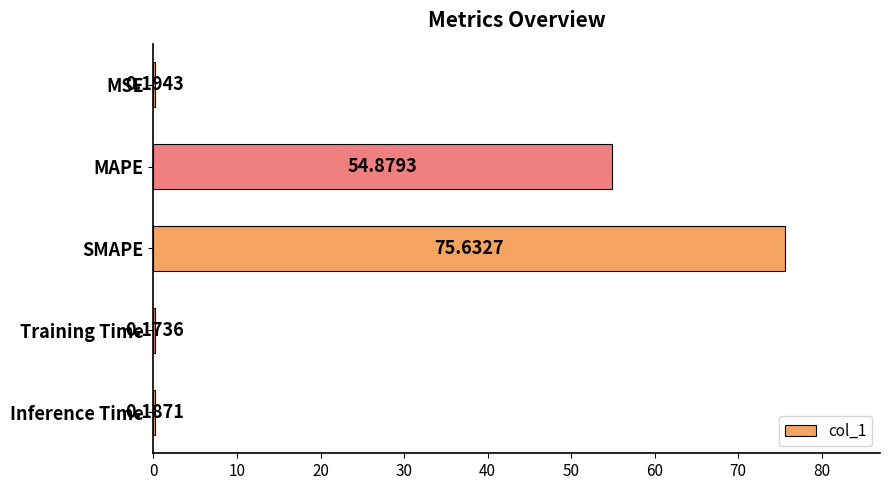

Between MAPE and Inference Time, which is larger?

MAPE